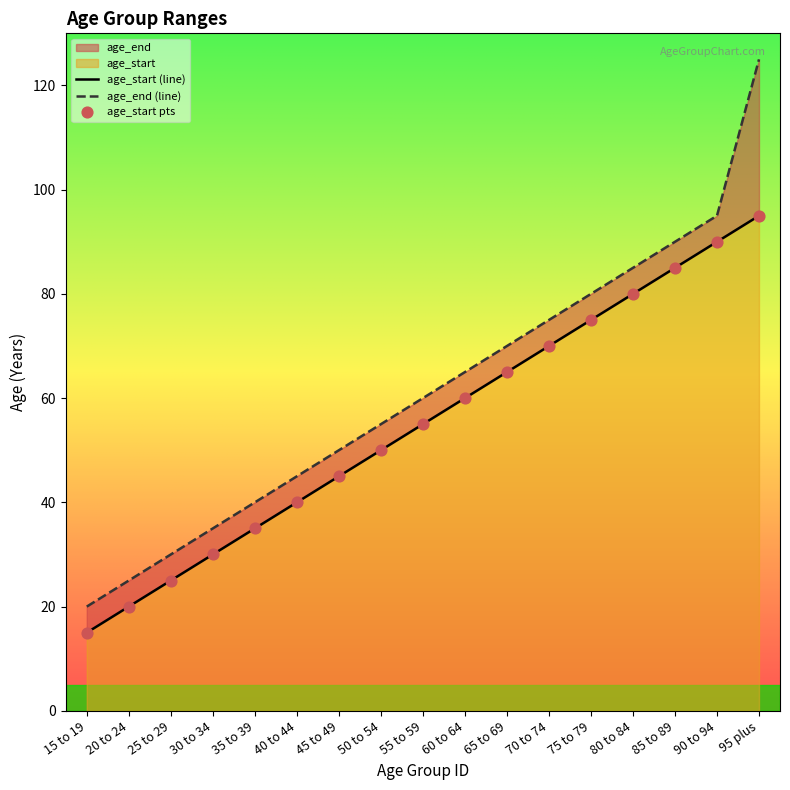

At how many categories does at least one series exceed 19?

17